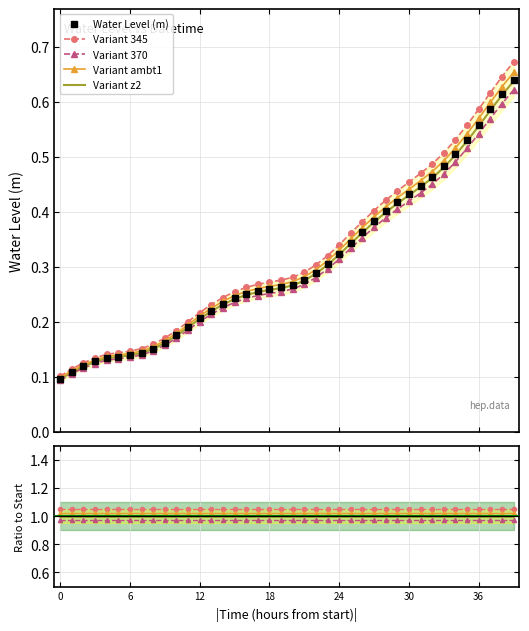

What is the average value of the Variant ambt1 series?

1.0